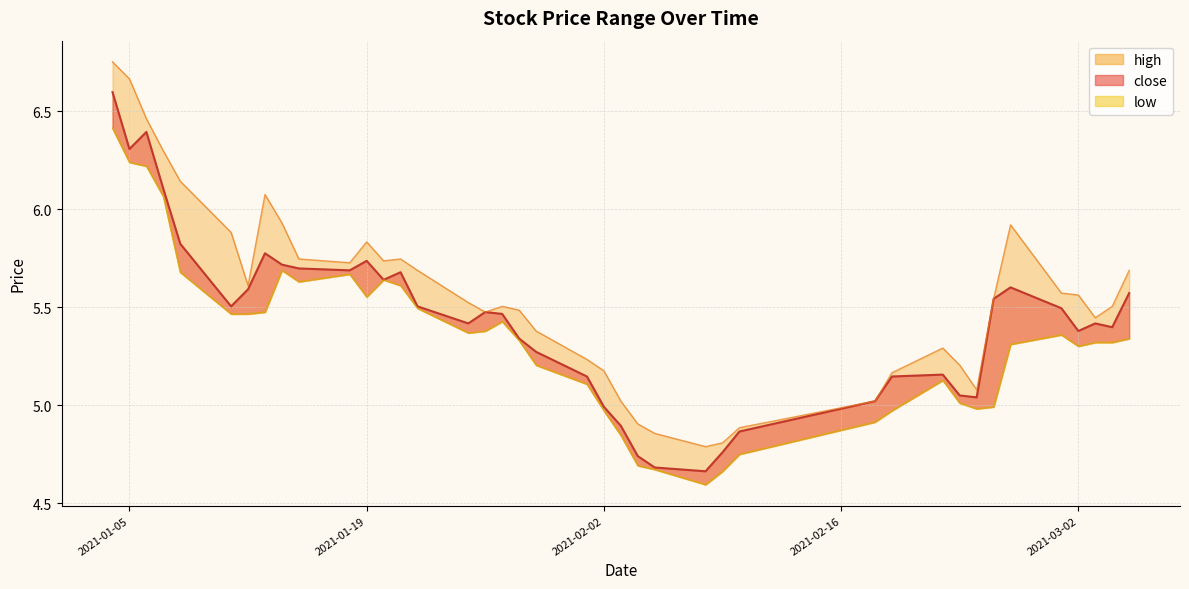

Which series has the largest total across all categories?

high